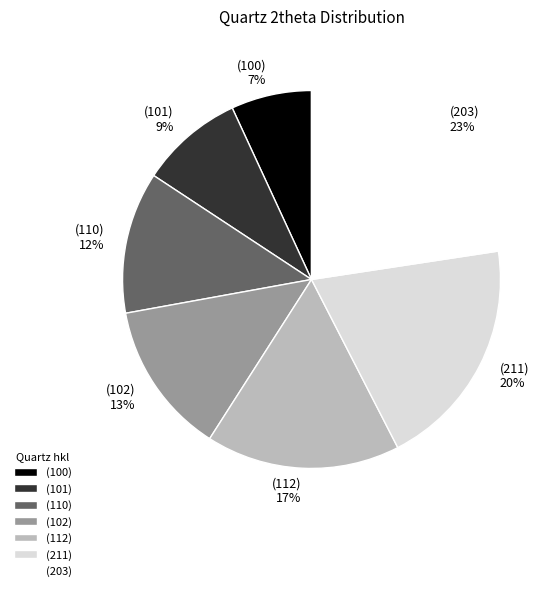

The (203) slice represents 36% of the pie. True or false?

False